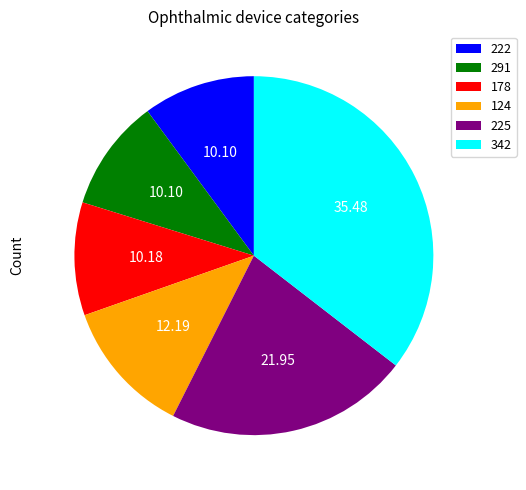

How many slices are in this pie chart?

6